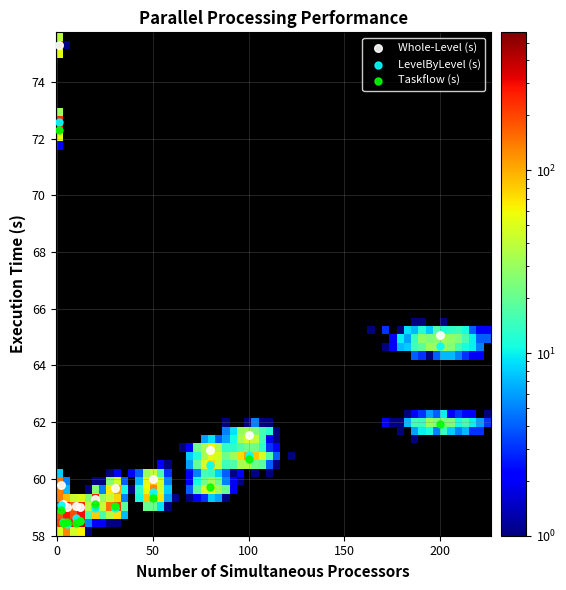

Across all series, what Y value is closest to 66?

65.1